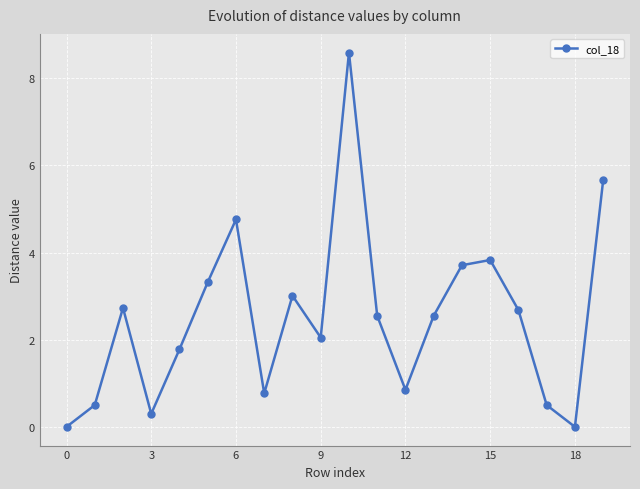

Count the number of values greater than 2.

12